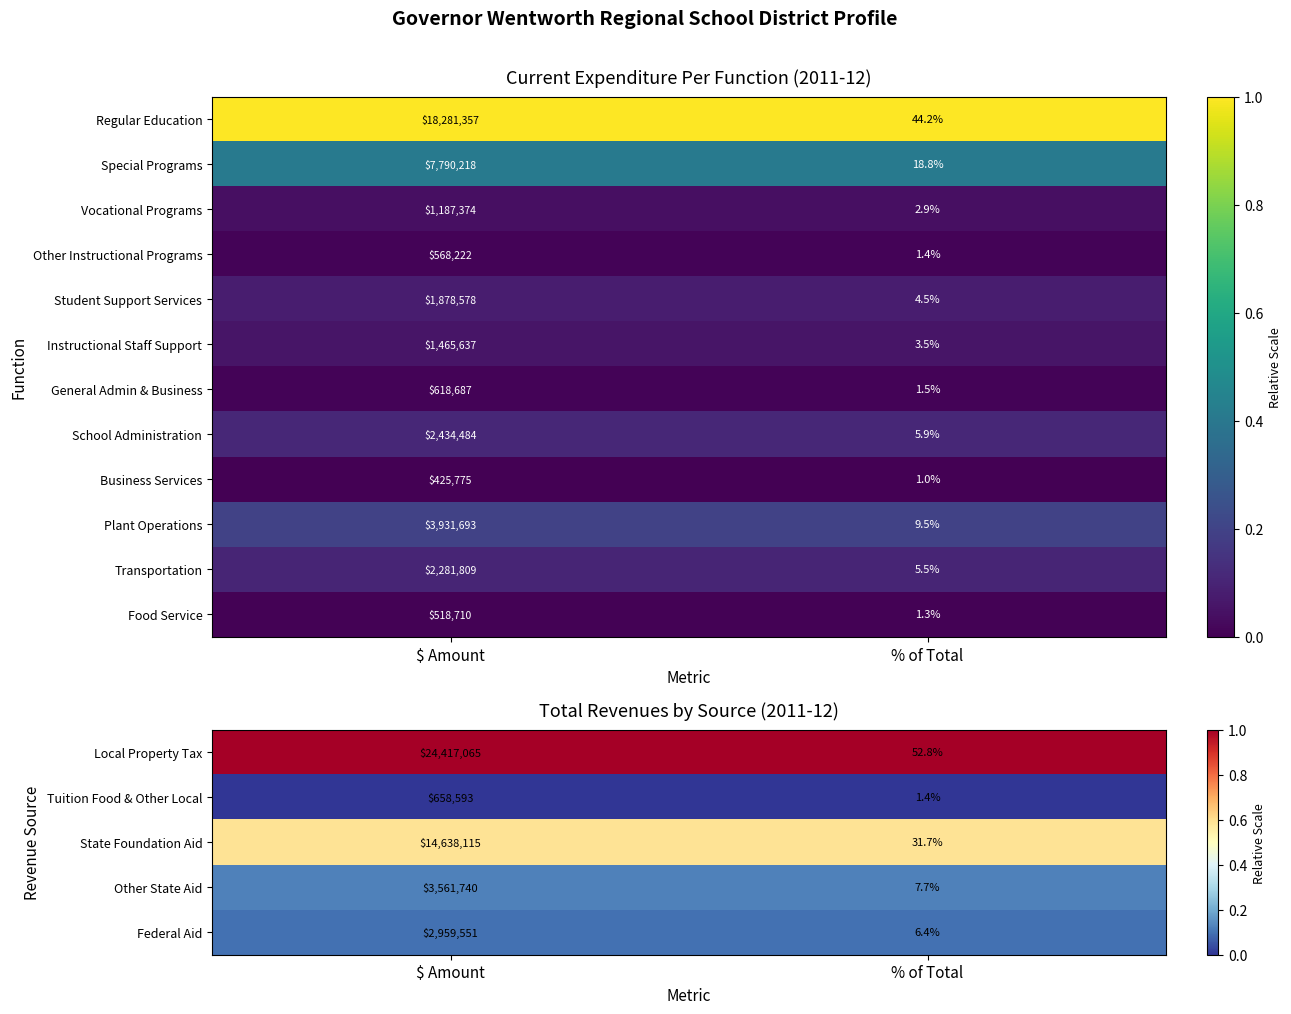

At which category does the chart reach its peak across all series?

$ Amount